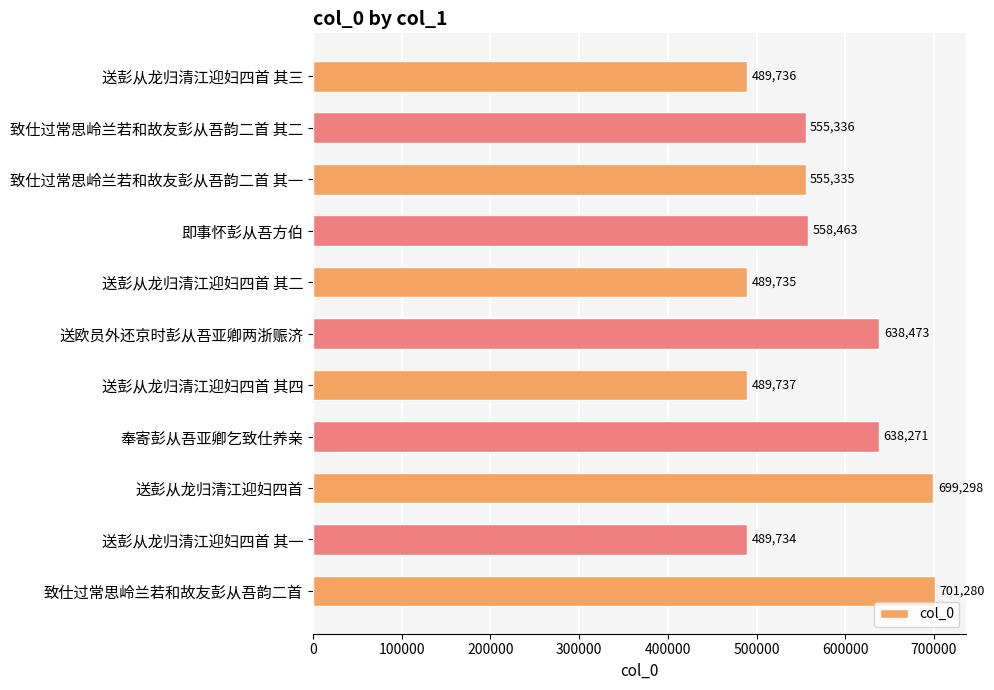

Does the chart contain any negative values?

No